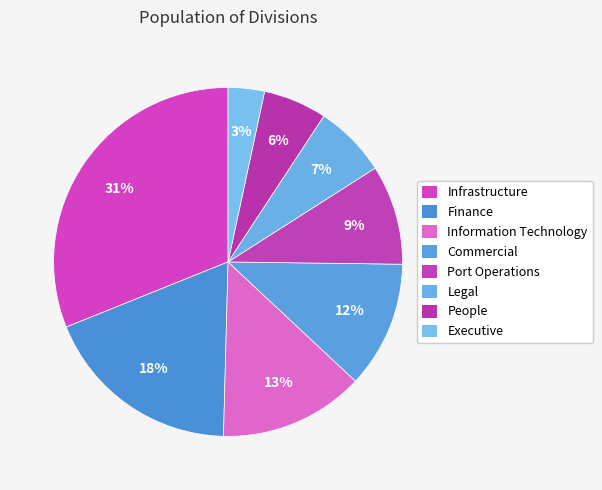

Is it true that Executive is 17% of the pie?

False